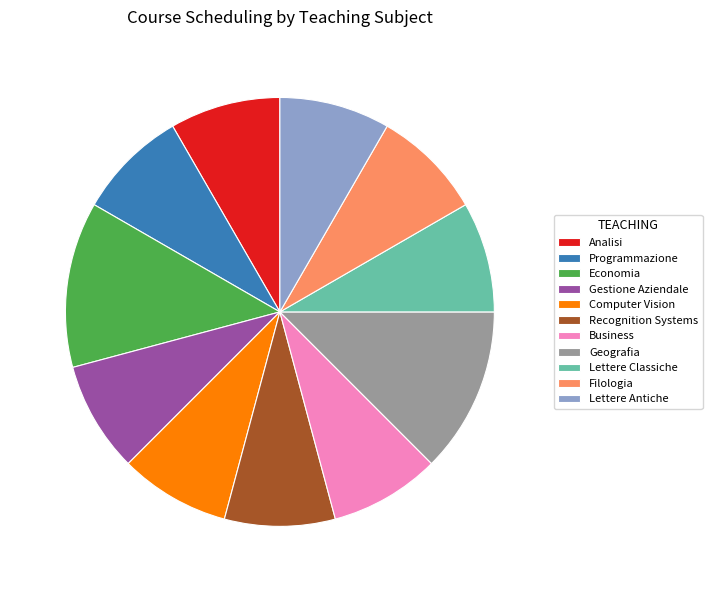

Count the number of slices in the pie.

11